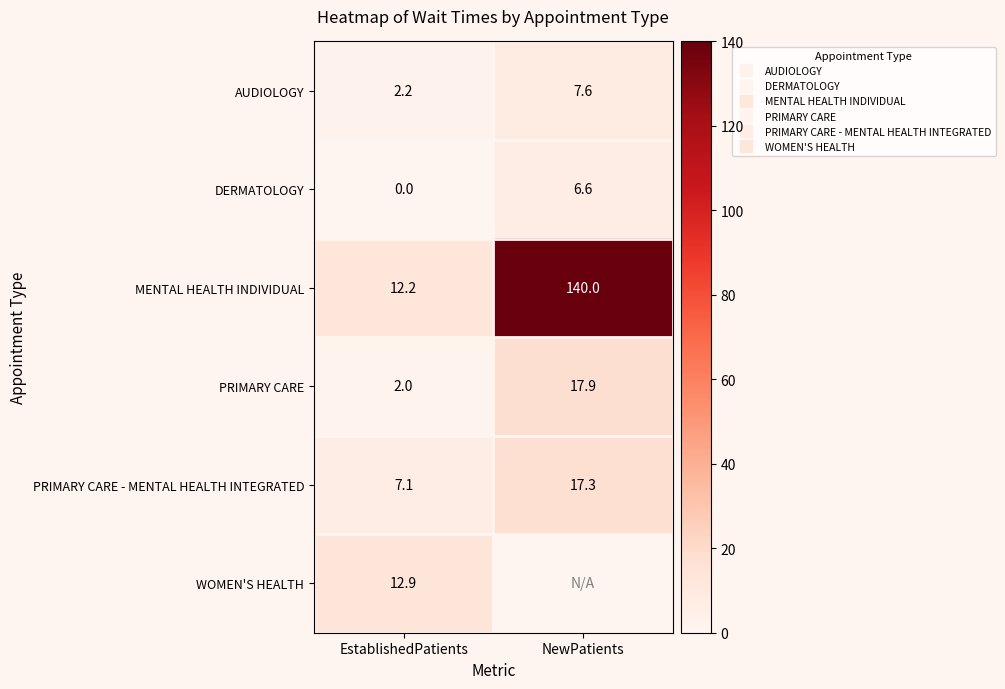

Which series has the widest spread of values?

MENTAL HEALTH INDIVIDUAL